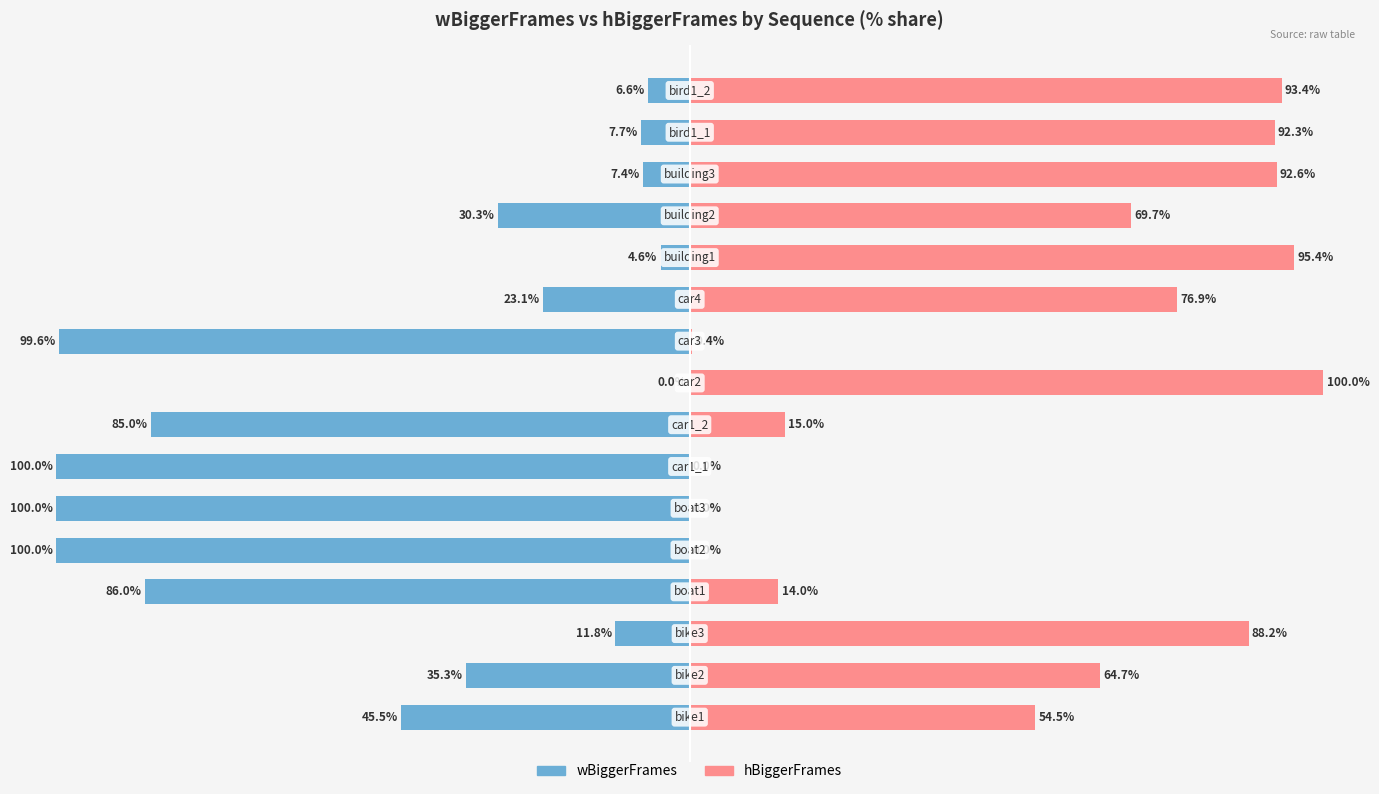

Rank the series by their maximum value, from lowest to highest.

wBiggerFrames, hBiggerFrames